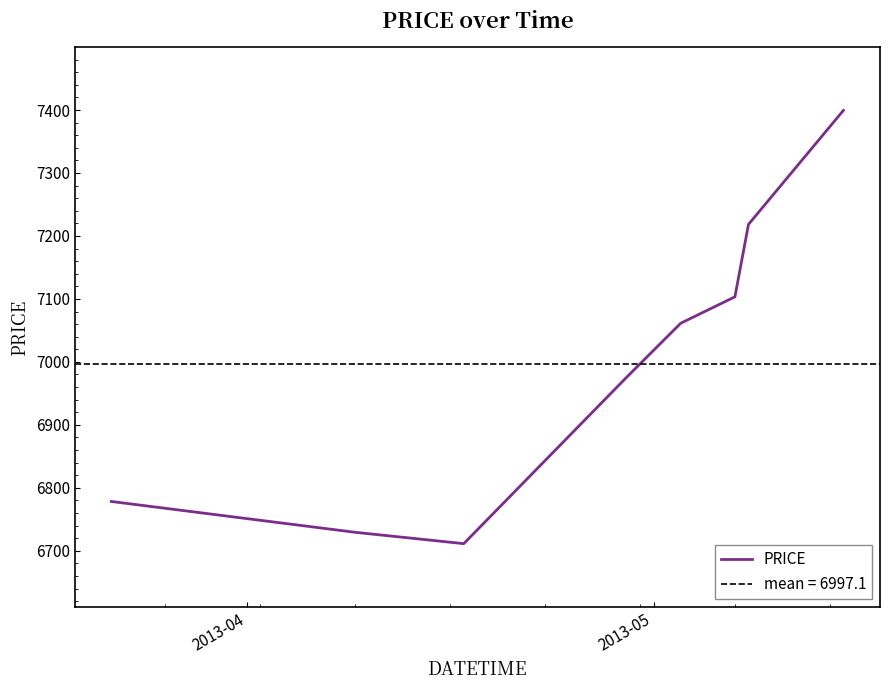

What is the difference between the maximum and minimum values?

688.0